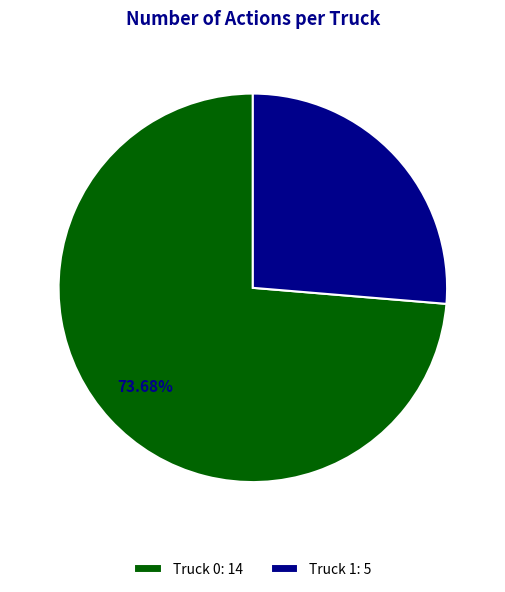

The Truck 0 slice represents 74% of the pie. True or false?

True